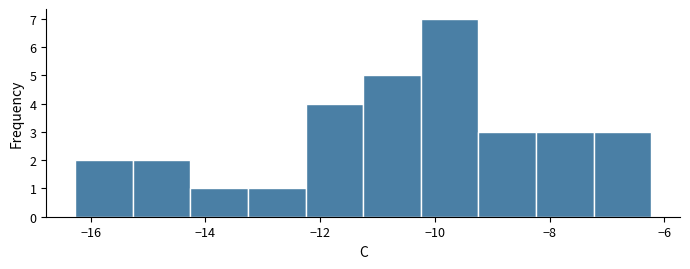

What is the height of the bar covering -14.2 to -13.2 on the x-axis? Neither the bar edges nor the heights are printed on the chart, so give them approximately, as read against the axes.

1